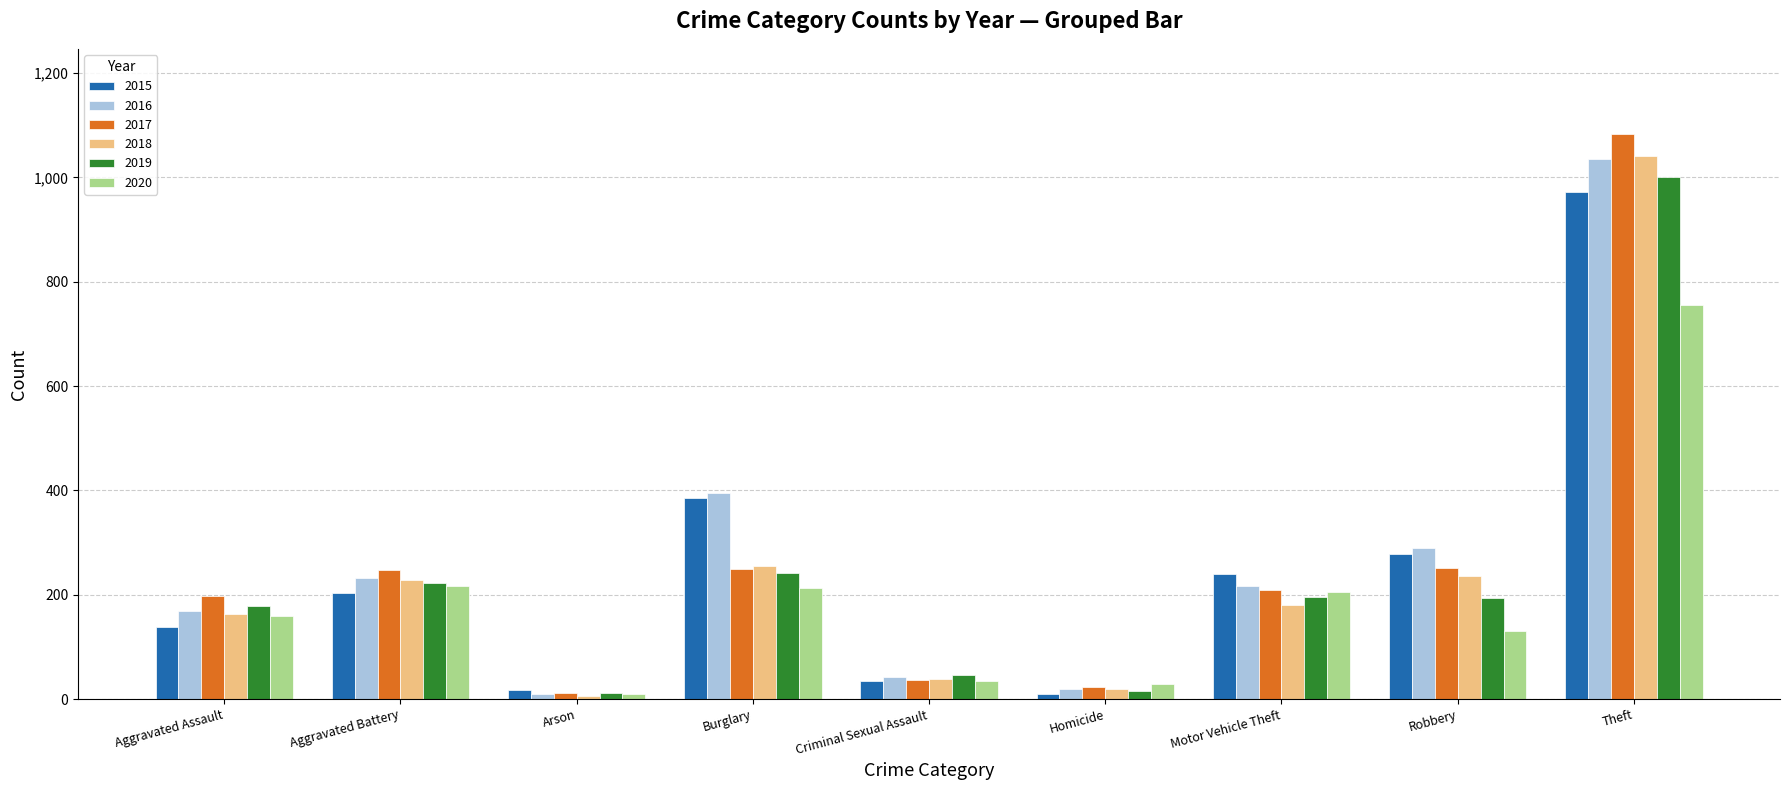

Is it true that 2015 equals 386 at Motor Vehicle Theft?

False